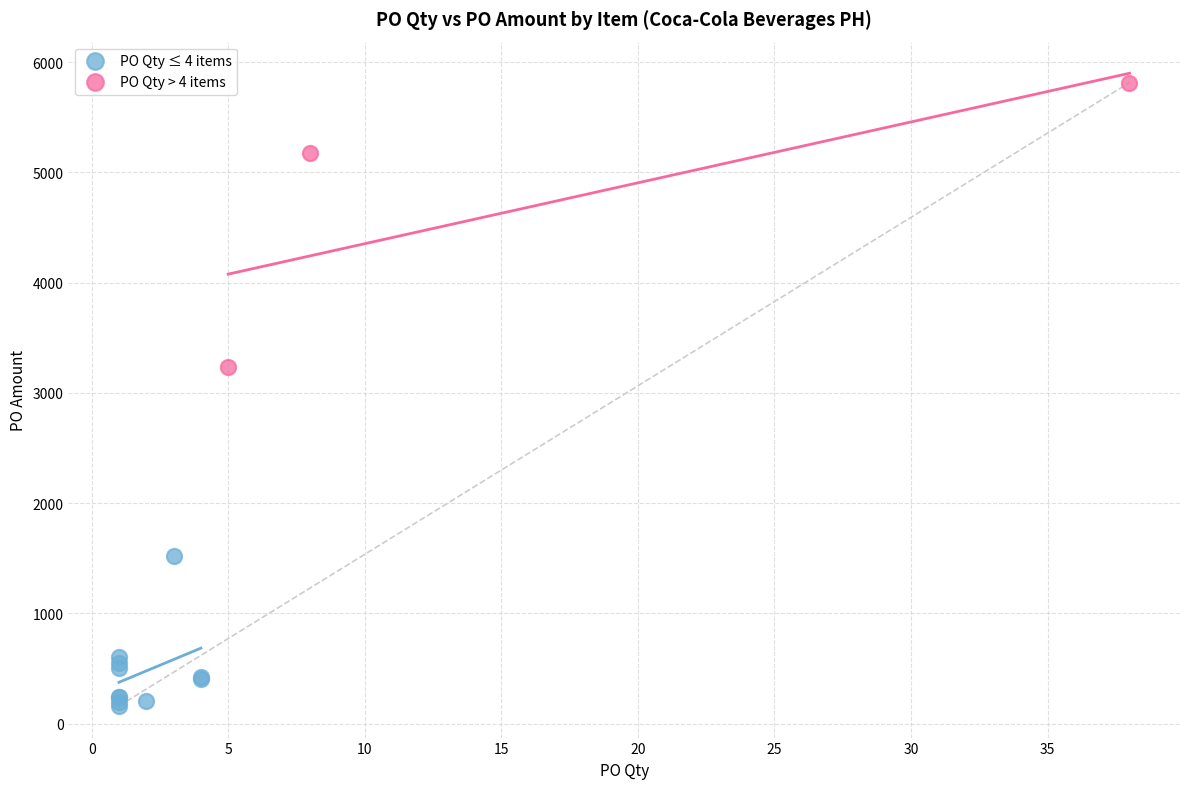

What are all the series names shown in the legend?

PO Qty ≤ 4 items, PO Qty > 4 items